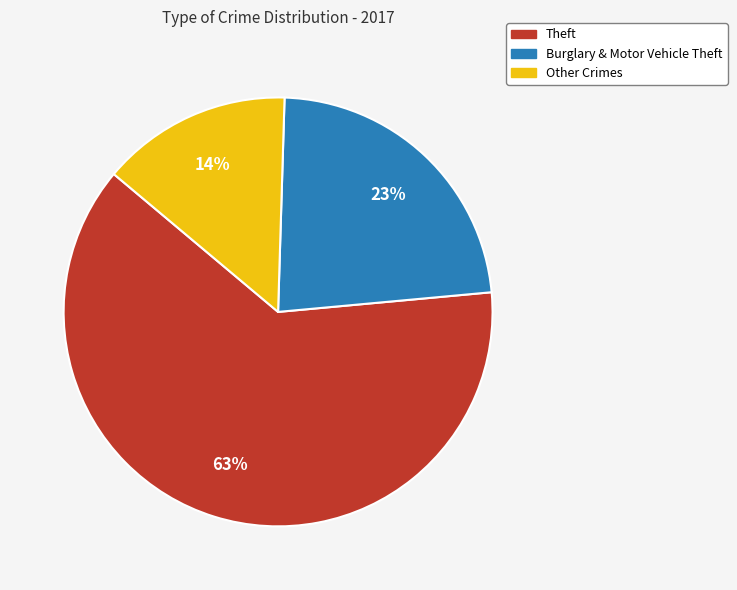

To the nearest percent, what is the average slice percentage?

33%